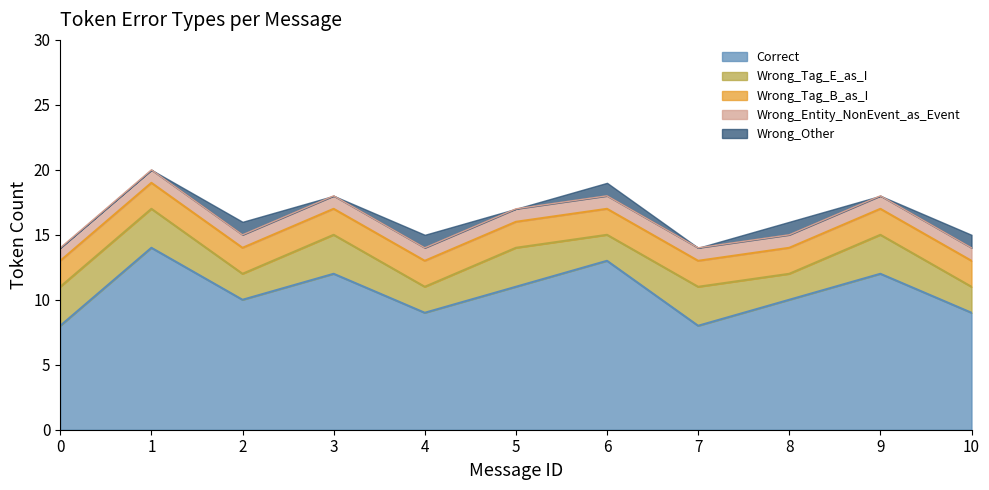

What is the value of the Wrong_Tag_E_as_I point at the 2nd from the left?

3